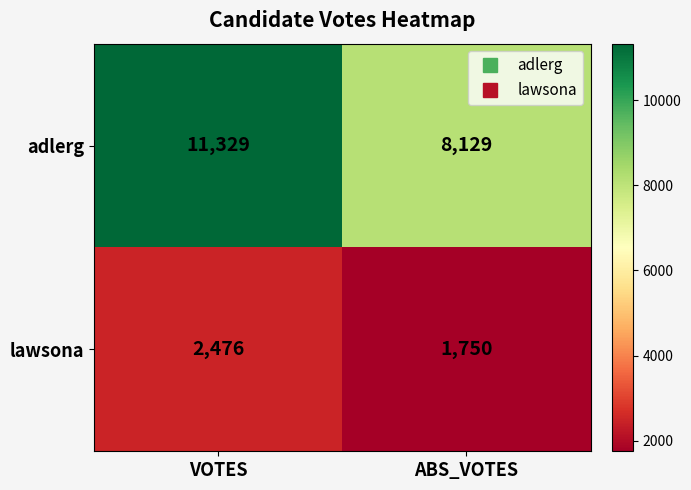

Reading right to left, transcribe all the data shown in this chart.

adlerg: ABS_VOTES=8129	VOTES=11329
lawsona: ABS_VOTES=1750	VOTES=2476